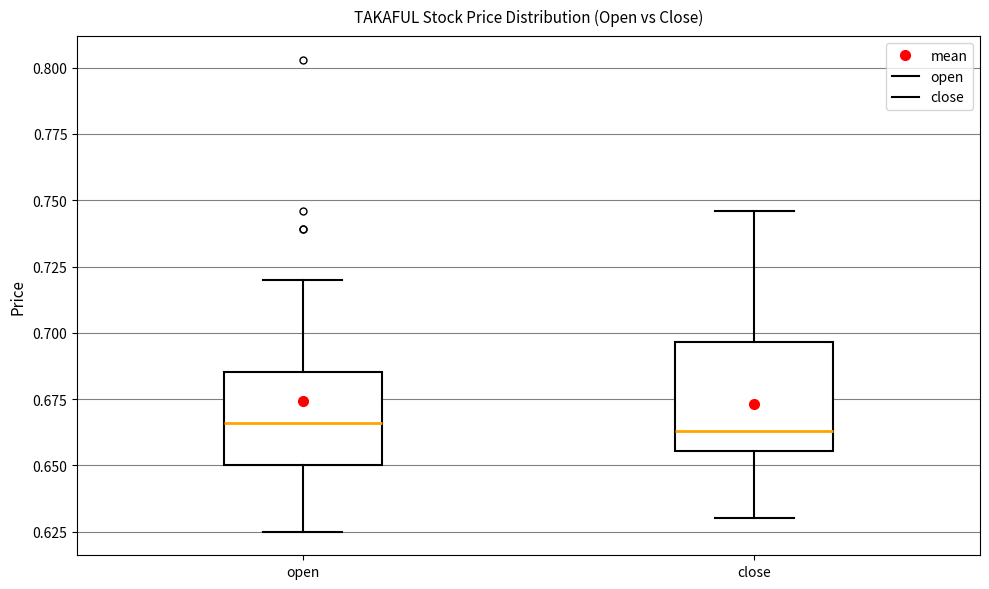

Reading left to right, transcribe this box plot: for each box, give where its median line is, the range the box spans, and where its two whiskers end, as read against the y-axis. The values are not printed on the chart, so give them approximately, as read against the axis.

open: median 0.665, box 0.650 to 0.685, whiskers 0.625 to 0.720
close: median 0.665, box 0.655 to 0.695, whiskers 0.630 to 0.745